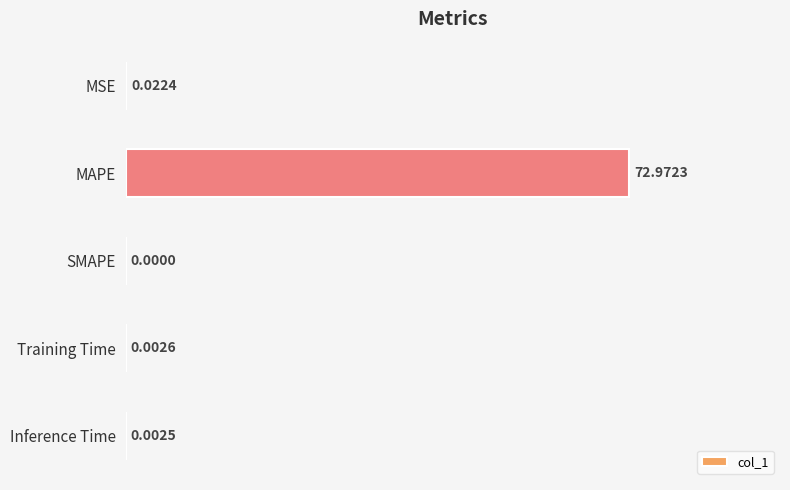

Which category has the highest value across all series?

MAPE